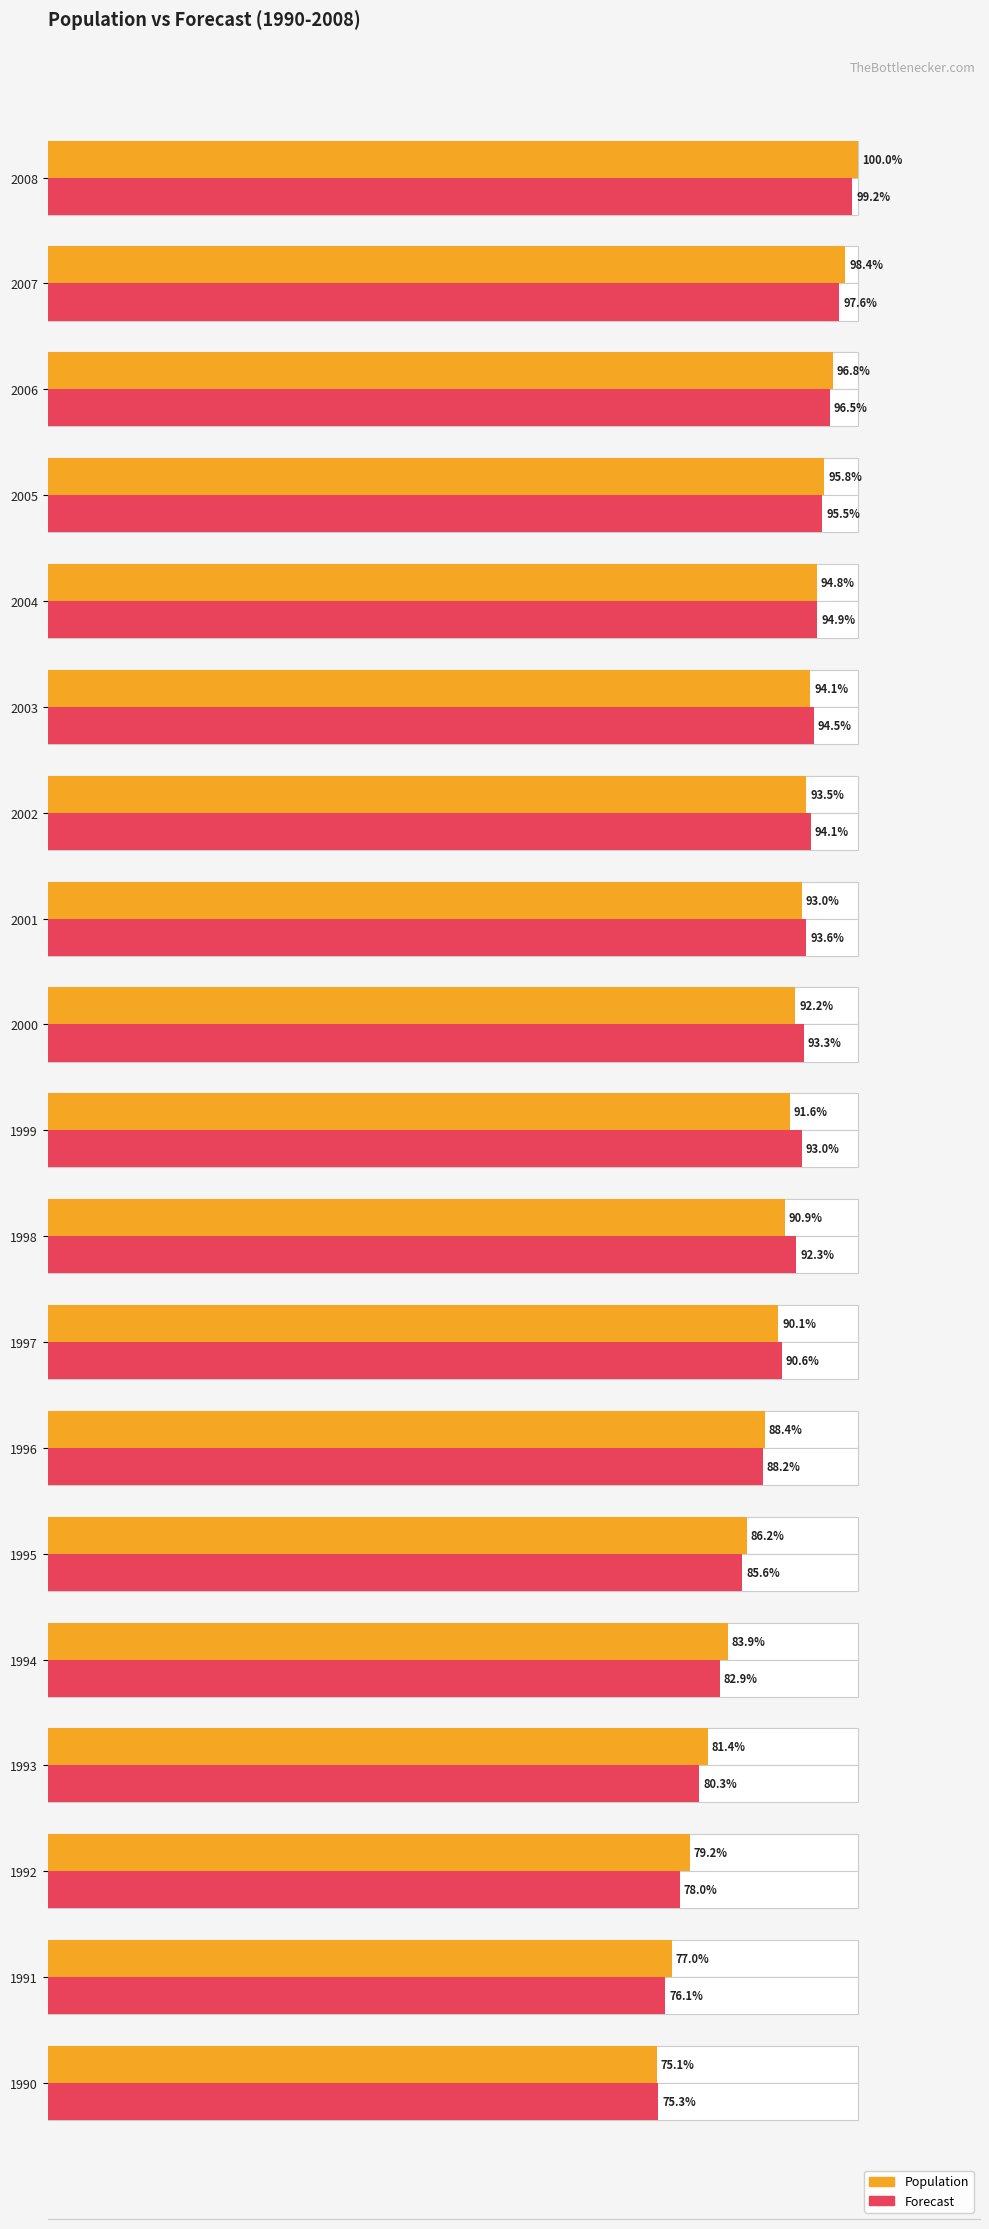

Is the value of Population at 2004 greater than the value of Forecast at 2007?

No